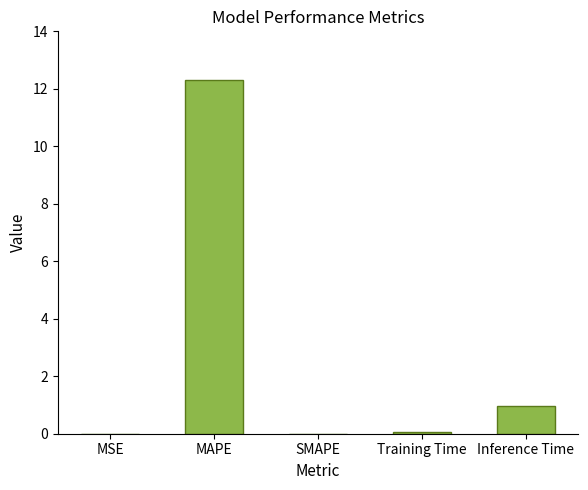

Where is the data nearest to the value 6?

Inference Time